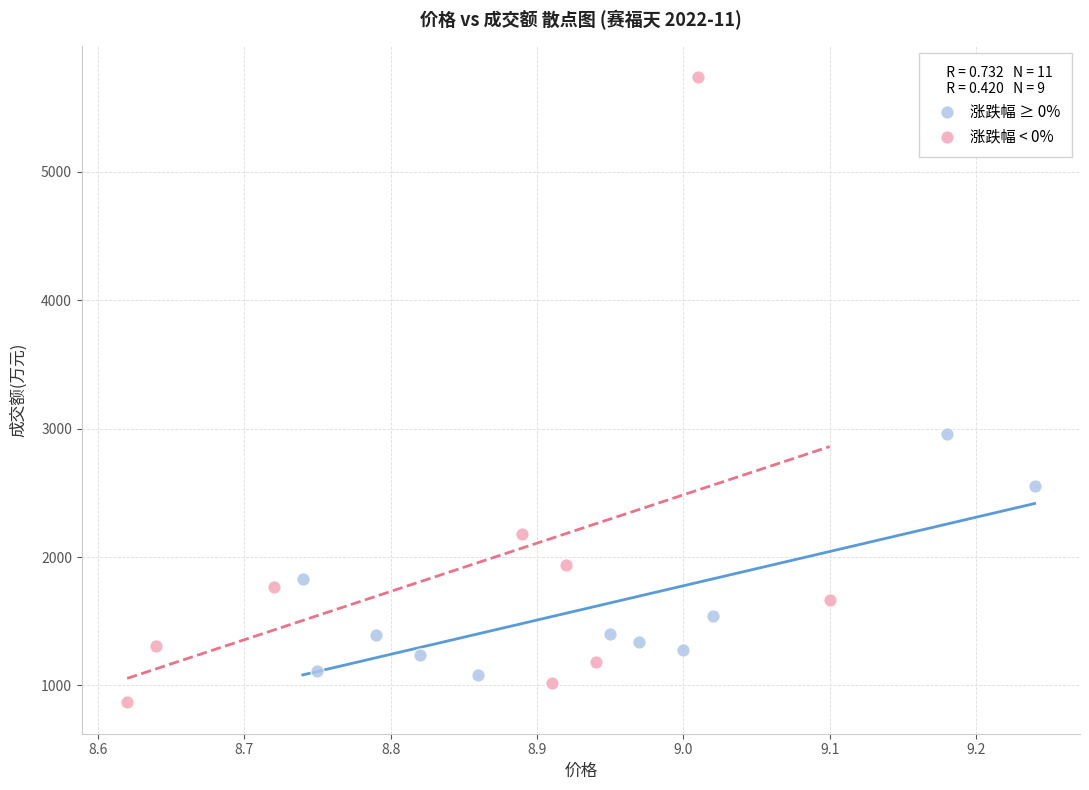

Which series has the largest Y range (max minus min)?

涨跌幅 < 0%